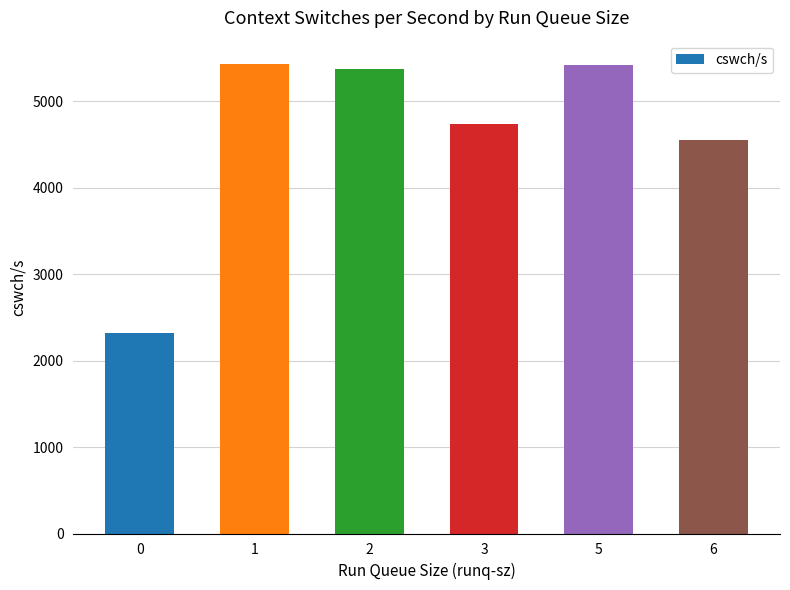

The chart shows a value of 6820.6 at 6. True or false?

False